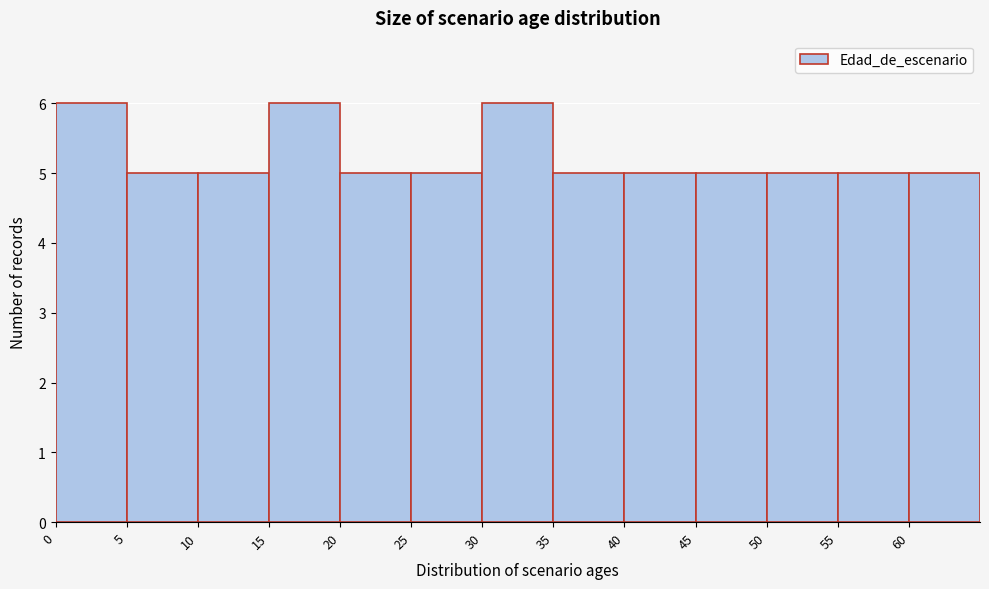

Reading left to right, transcribe this chart: for each bar, give the range it covers on the x-axis and its height. The values are not printed on the chart, so give them approximately, as read against the axis.

0 to 5: 6
5 to 10: 5
10 to 15: 5
15 to 20: 6
20 to 25: 5
25 to 30: 5
30 to 35: 6
35 to 40: 5
40 to 45: 5
45 to 50: 5
50 to 55: 5
55 to 60: 5
60 to 65: 5